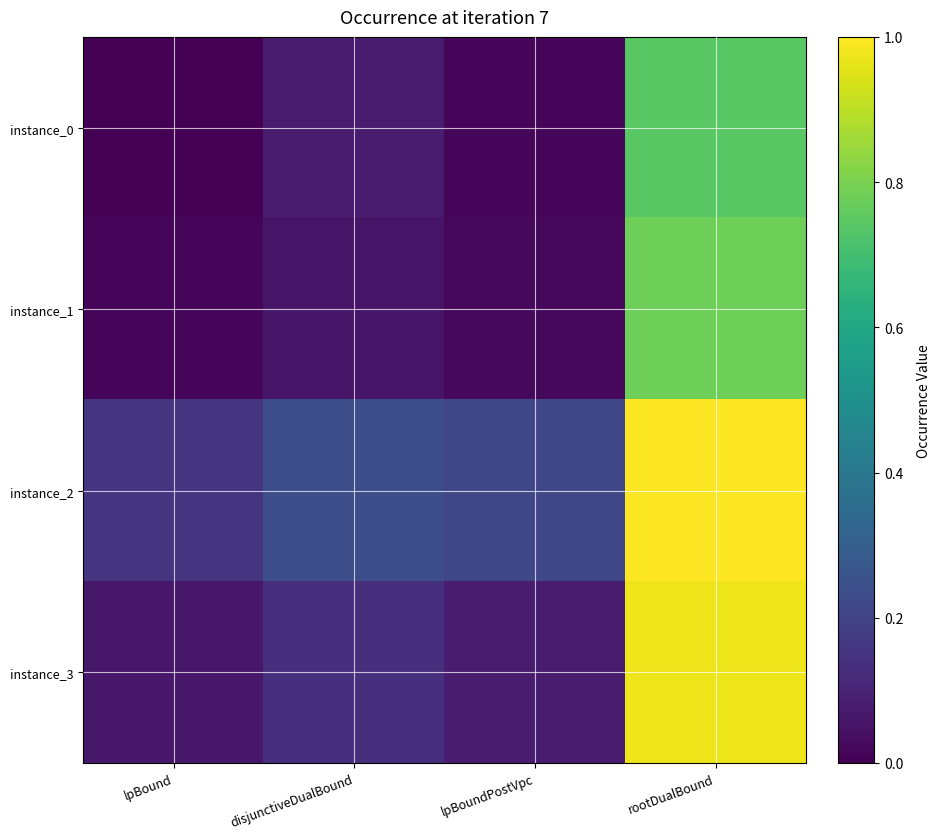

What is the difference between the highest and lowest values at rootDualBound?

0.3